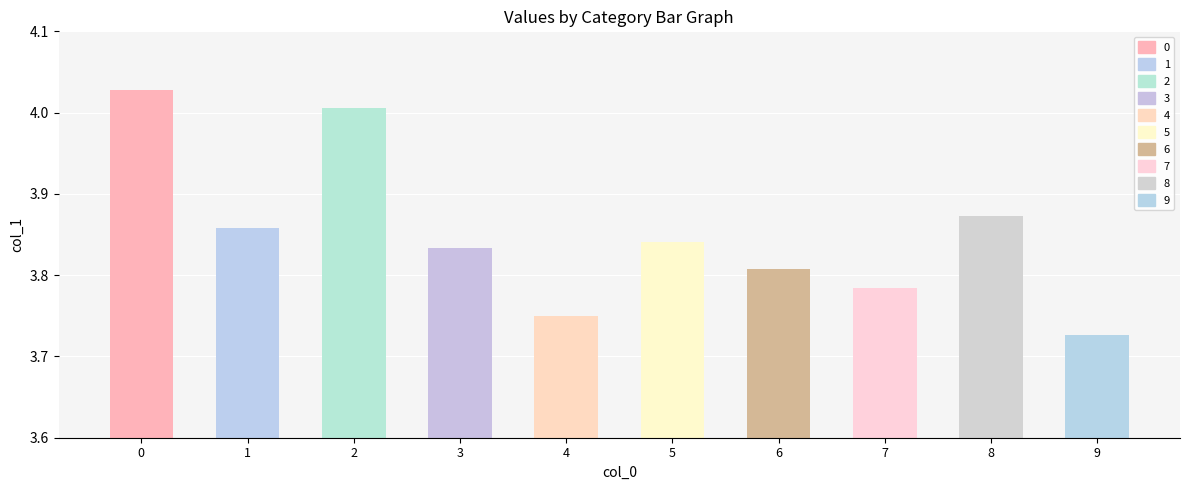

The chart shows a value of 3.7 at 4. True or false?

True